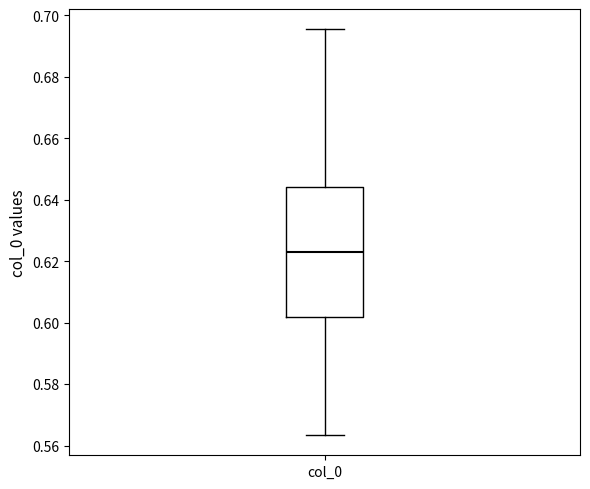

Transcribe this box plot: give where the median line is, the range the box spans, and where the two whiskers end, as read against the y-axis. The values are not printed on the chart, so give them approximately, as read against the axis.

median 0.624, box 0.602 to 0.644, whiskers 0.564 to 0.696